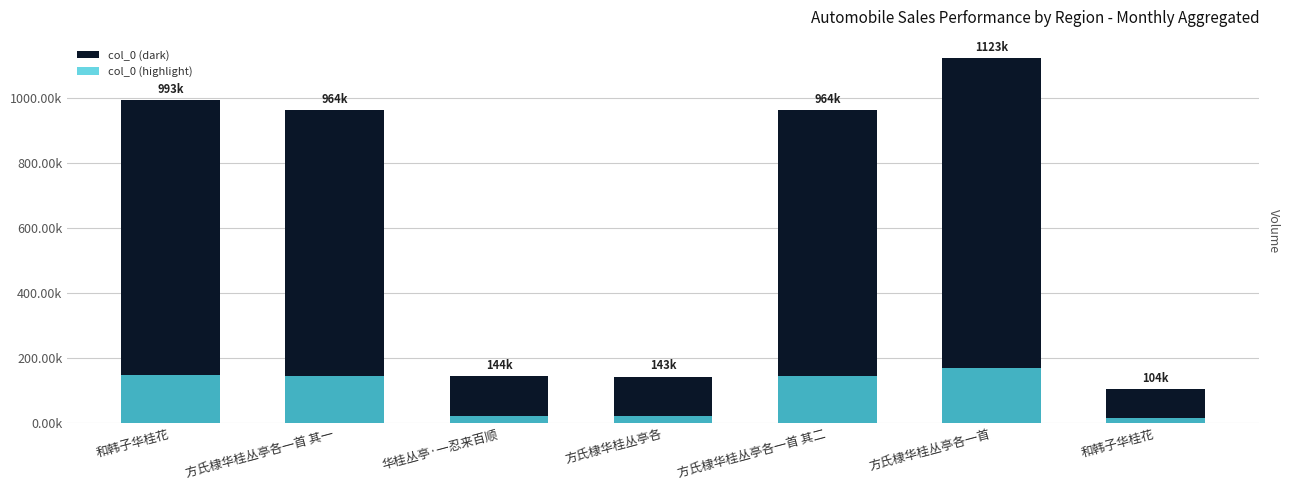

At which label does col_0 (highlight) first exceed 144525?

和韩子华桂花